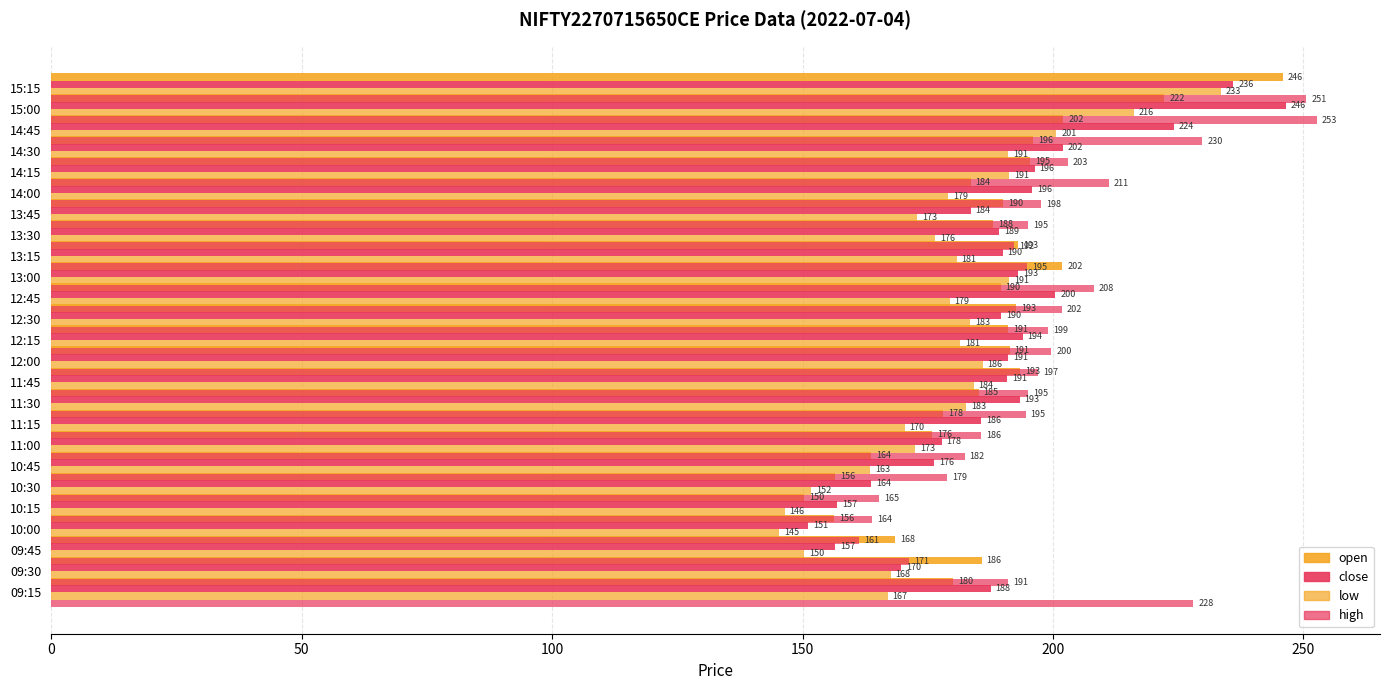

True or false: high has a value of 38.7 at 13:15.

False